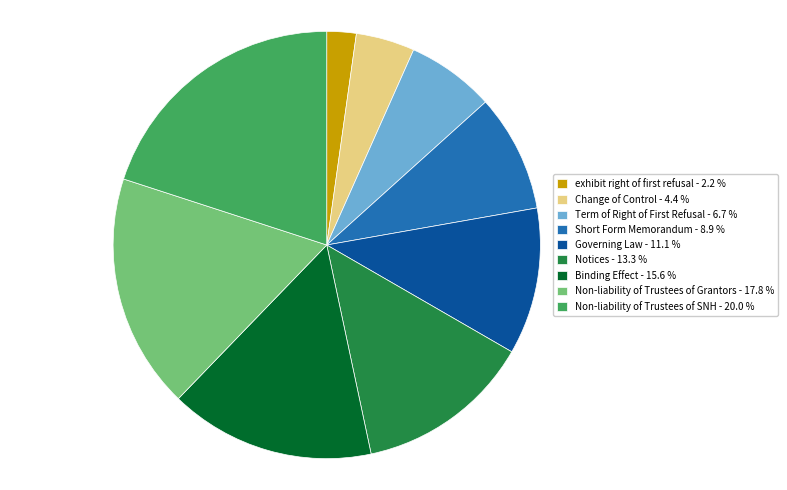

Does any single category account for the majority?

No